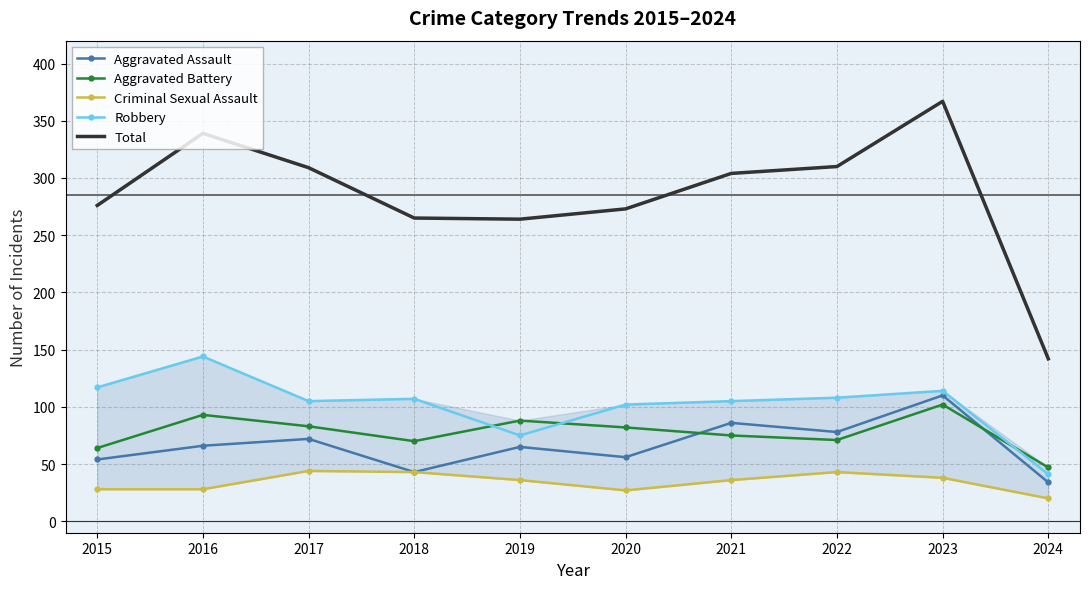

At which label is Aggravated Battery closest to 74?

2021